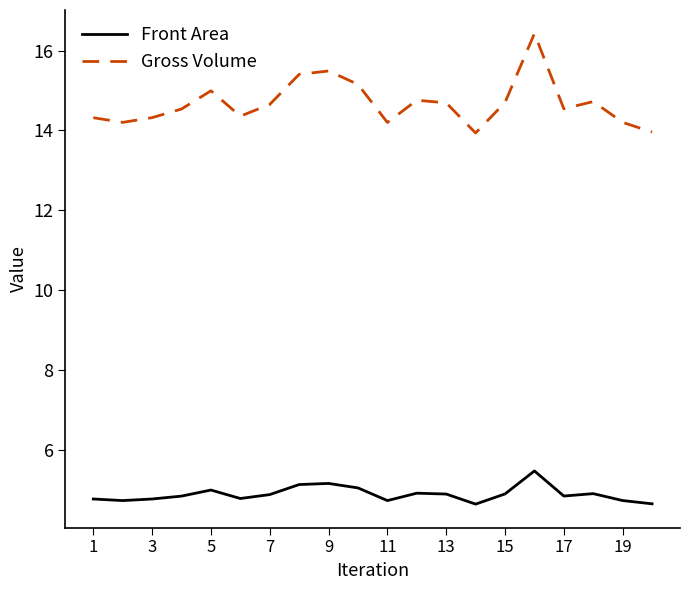

Which series has the widest spread of values?

Gross Volume